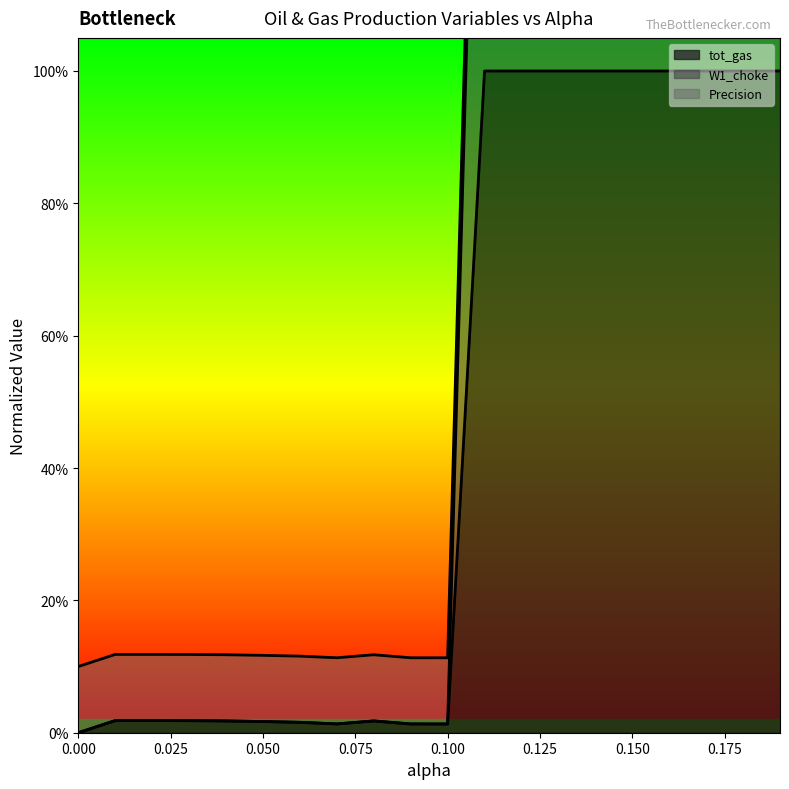

True or false: tot_gas has more than 2 interior local peaks.

False